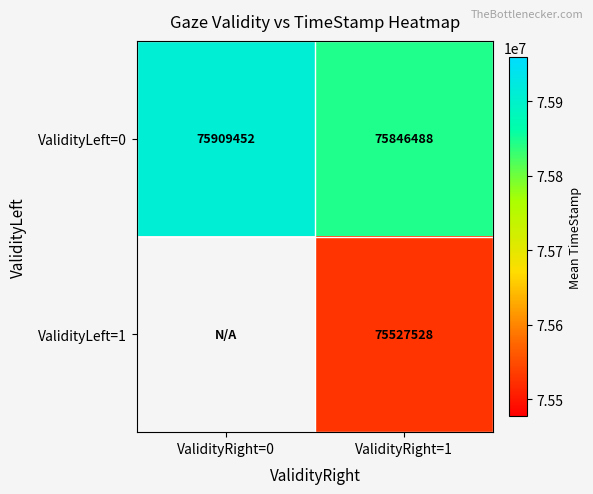

Which label corresponds to the smallest value in the chart?

ValidityRight=1